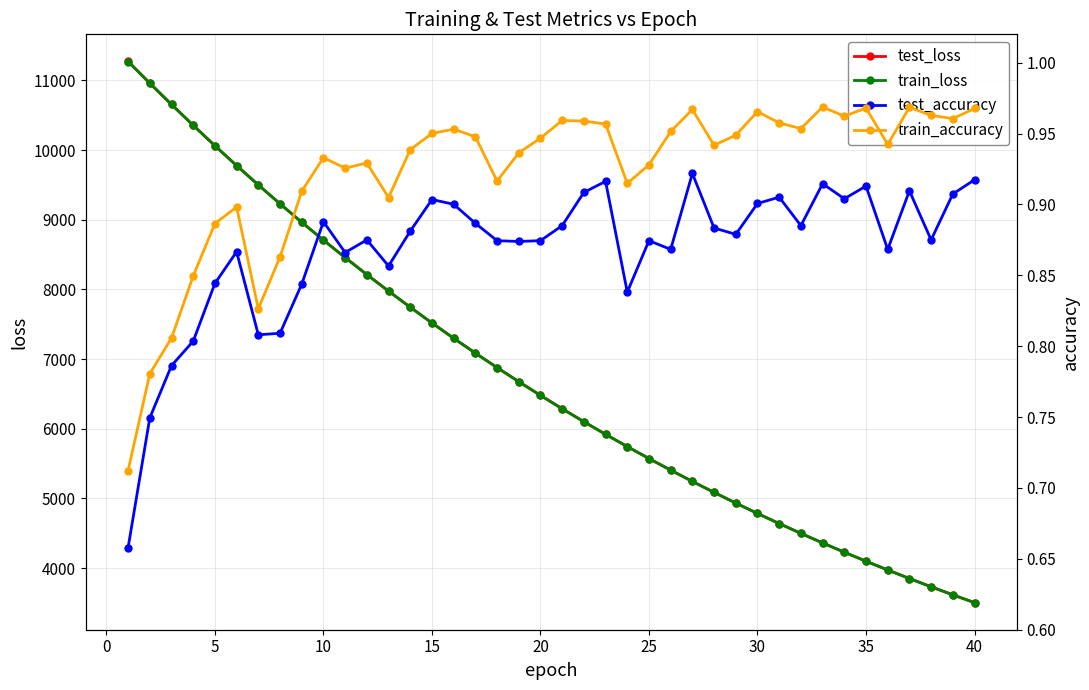

What is the lowest value of the test_loss series?

3503.6